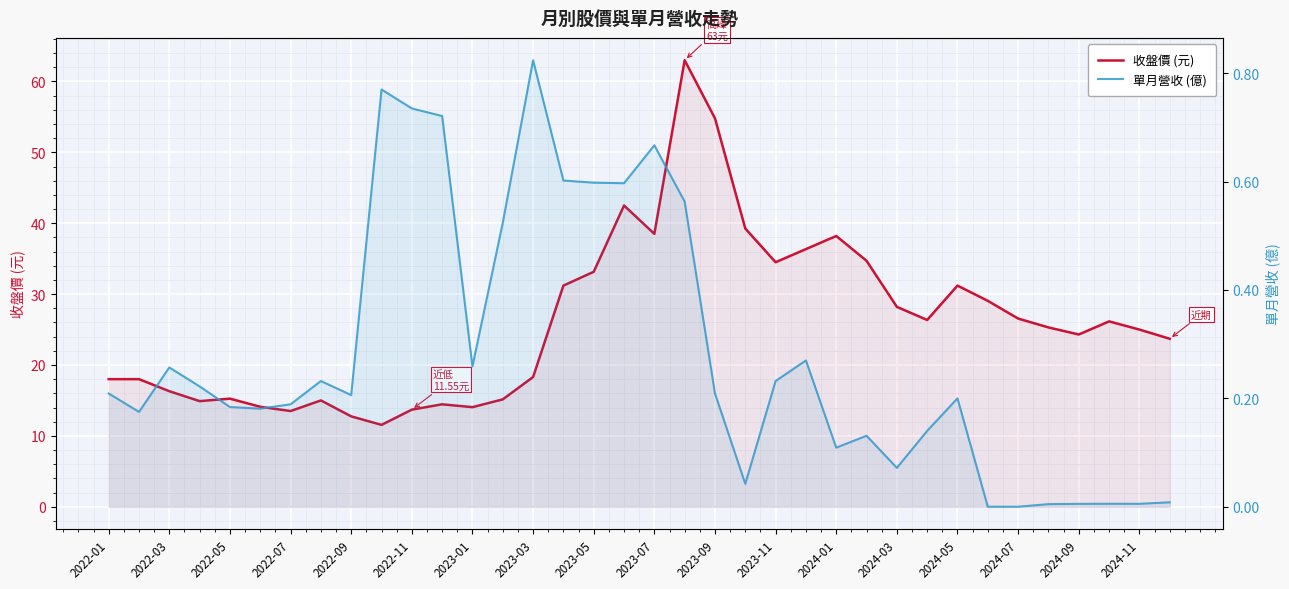

Between 2024-11 and 2024-09, which is larger?

2024-11